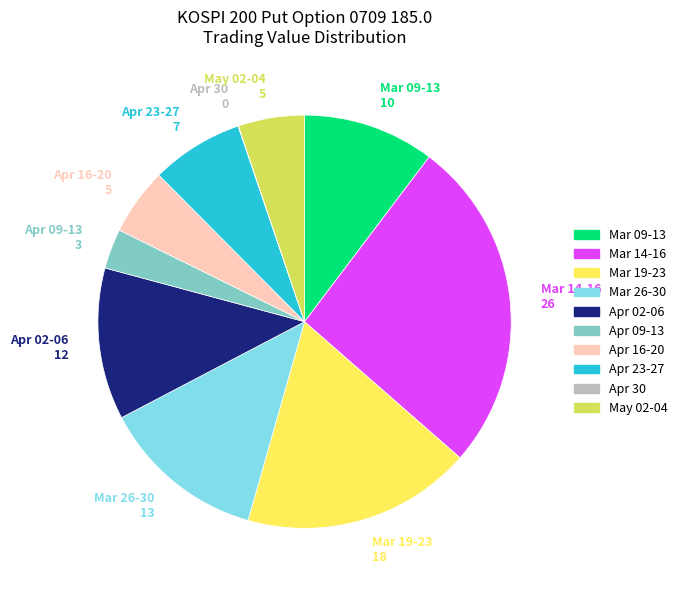

Between Mar 14-16 26 and Mar 09-13 10, which is larger?

Mar 14-16 26